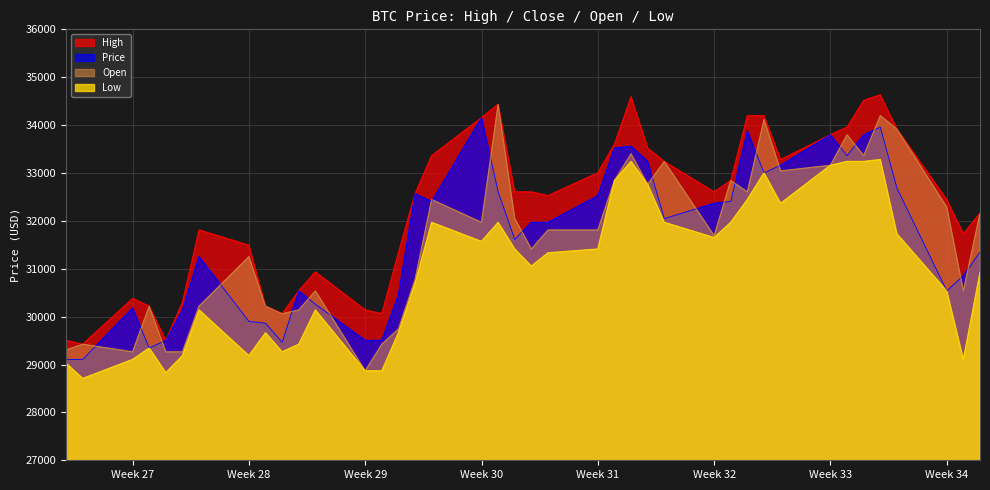

True or false: Low and High intersect in this chart.

False